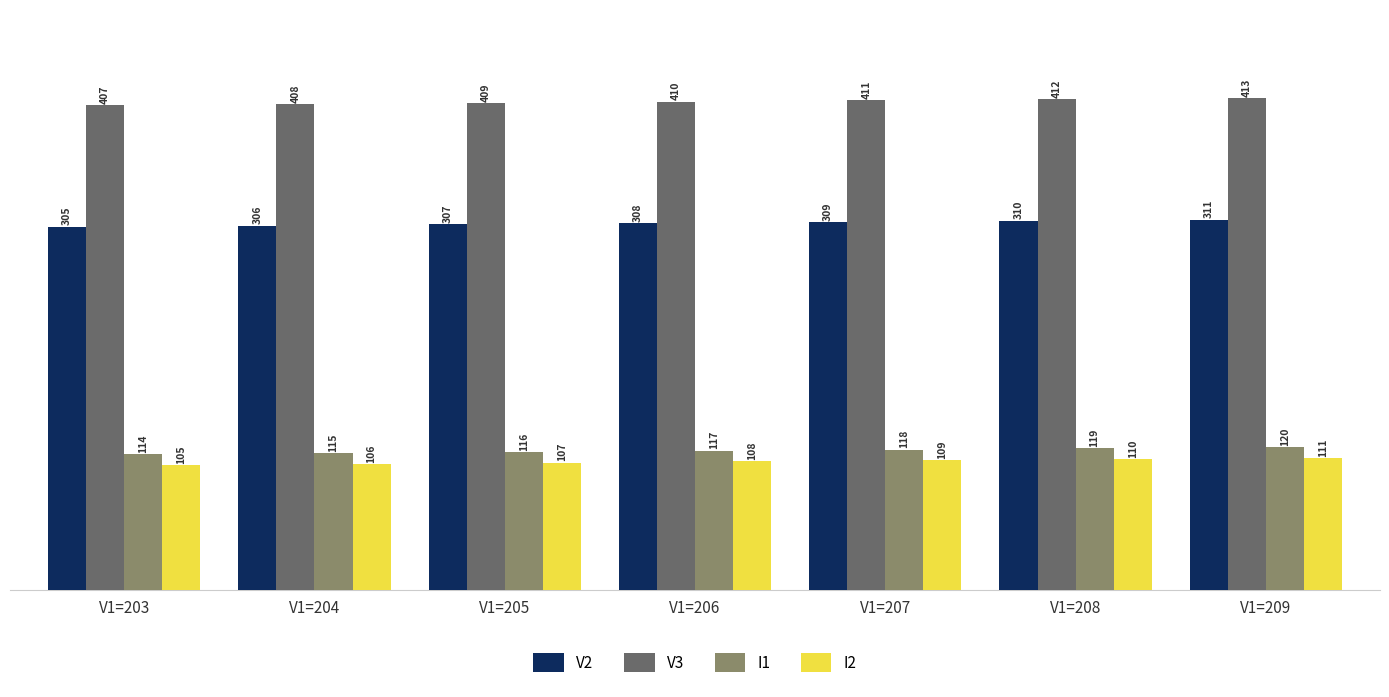

List the series in order of their peak value, lowest first.

I2, I1, V2, V3